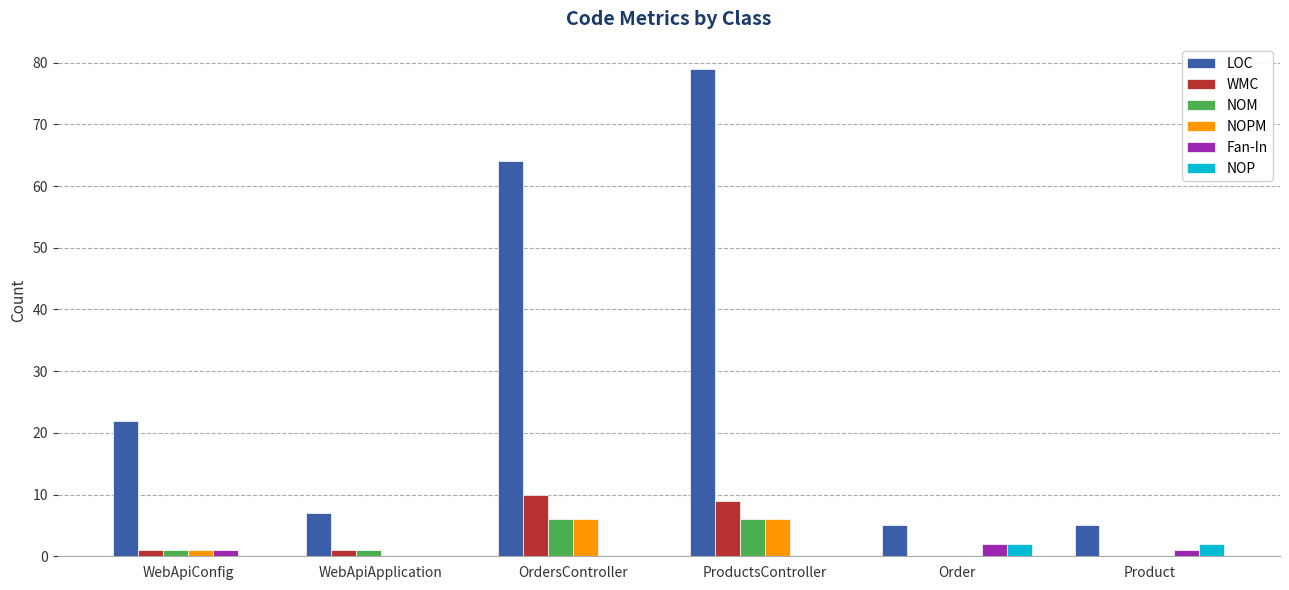

Are the bars horizontal?

No